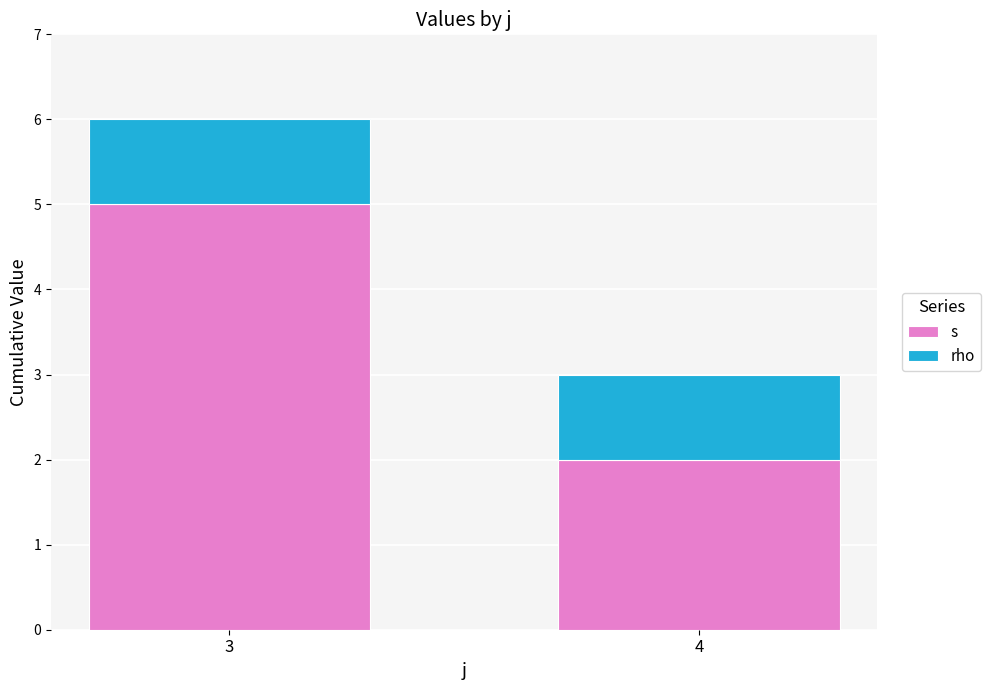

Rank the series at 4 from highest to lowest value.

s, rho